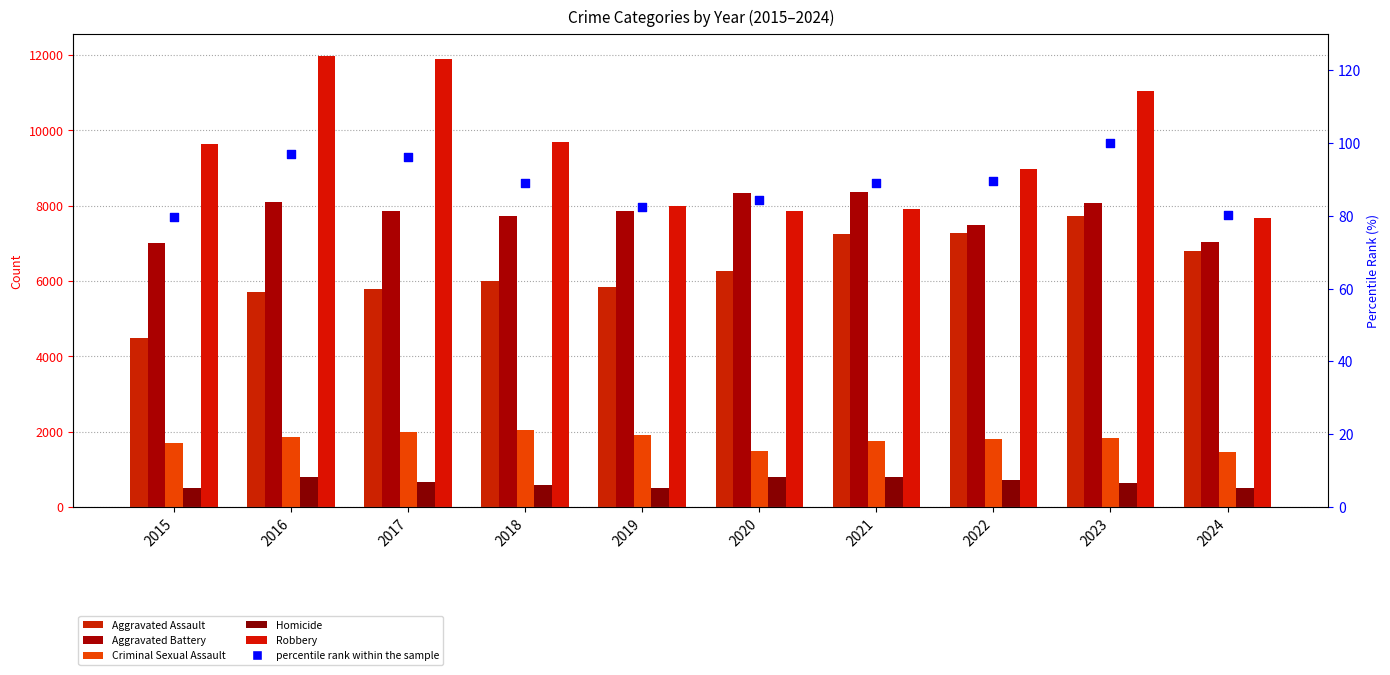

At how many categories does at least one series exceed 11022?

3